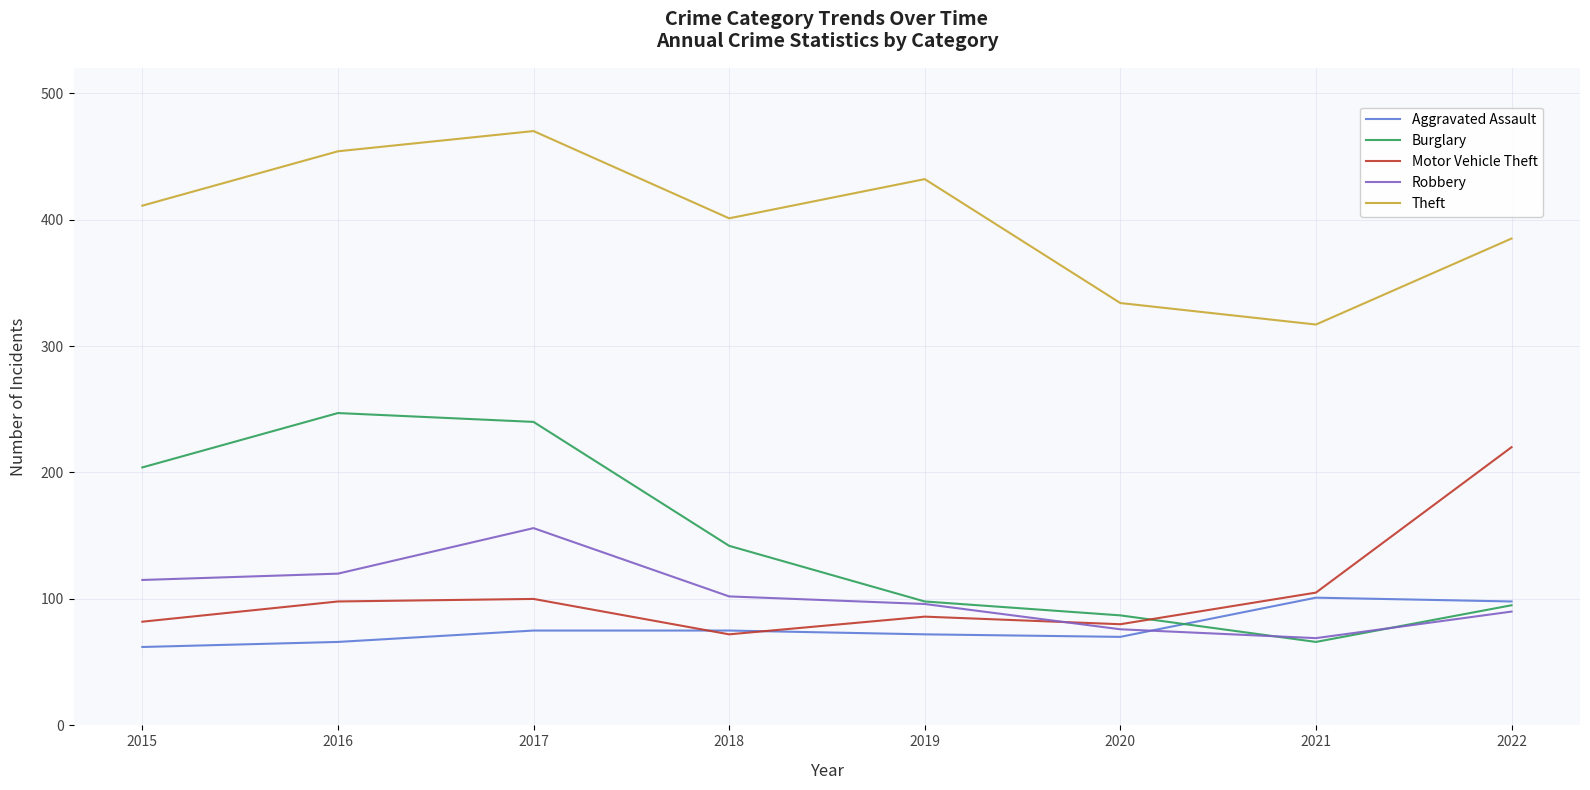

What is the minimum value shown in the chart?

62